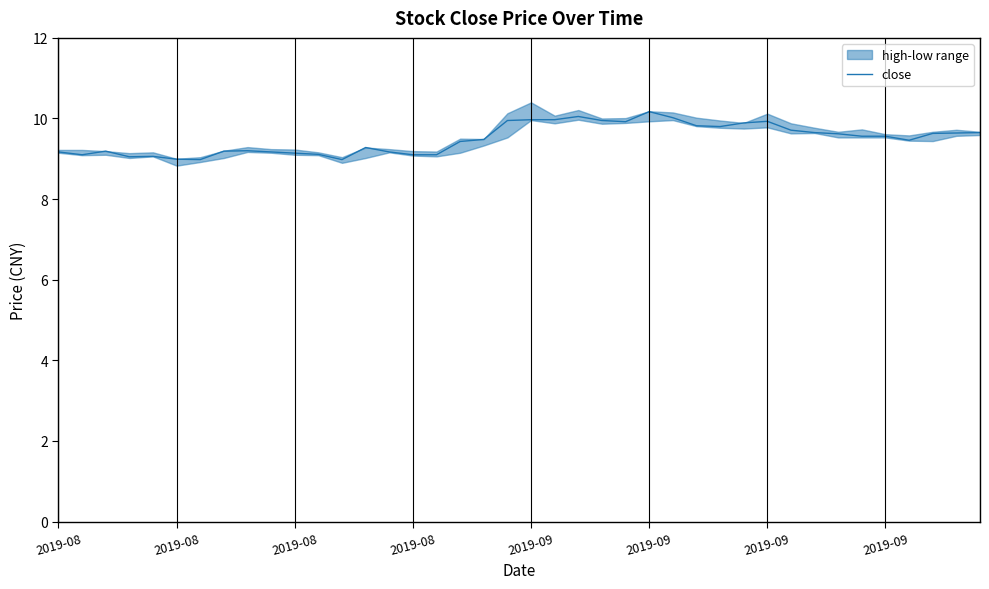

What is the difference between the maximum and second lowest values?

1.2